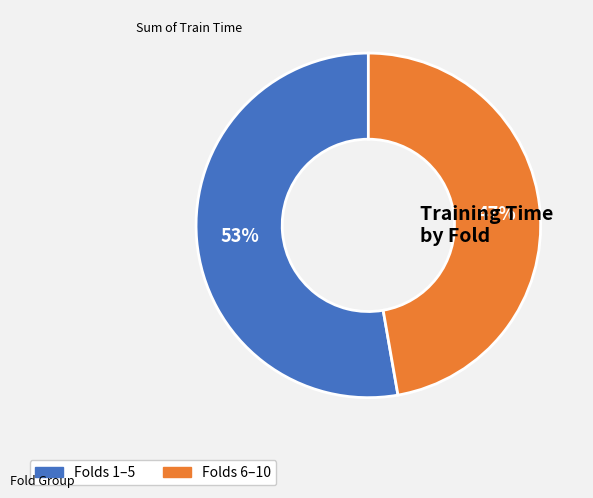

To the nearest percent, what is the average slice percentage?

50%